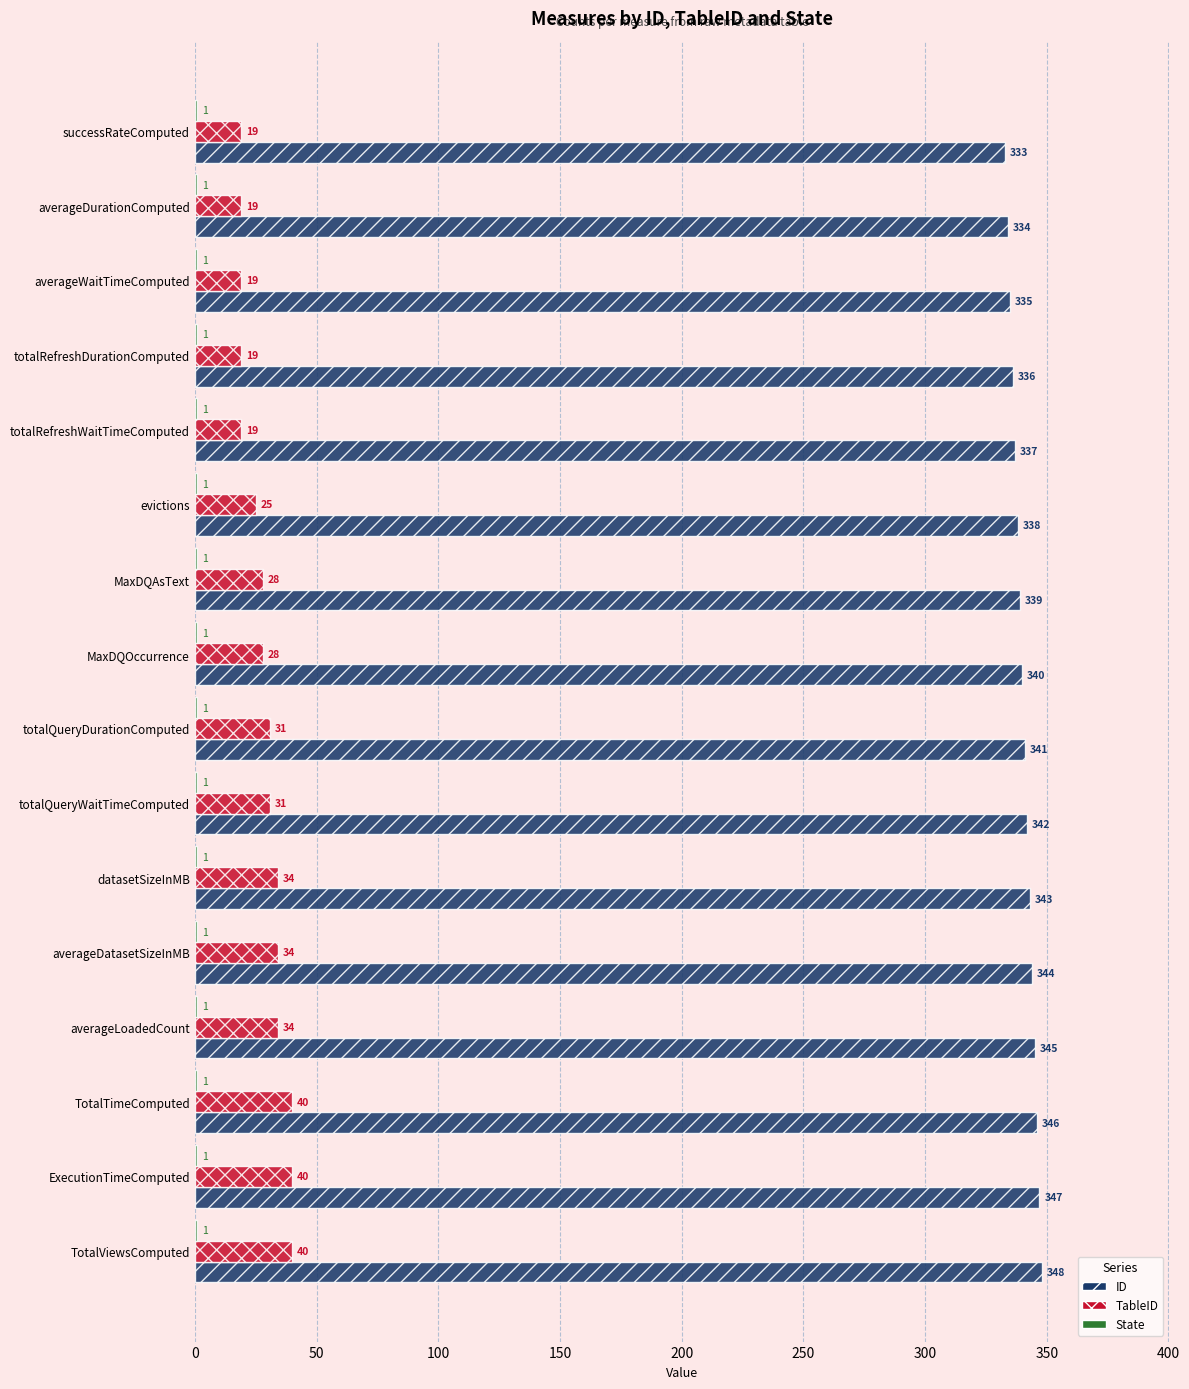

The value of ID at TotalViewsComputed is 457. True or false?

False